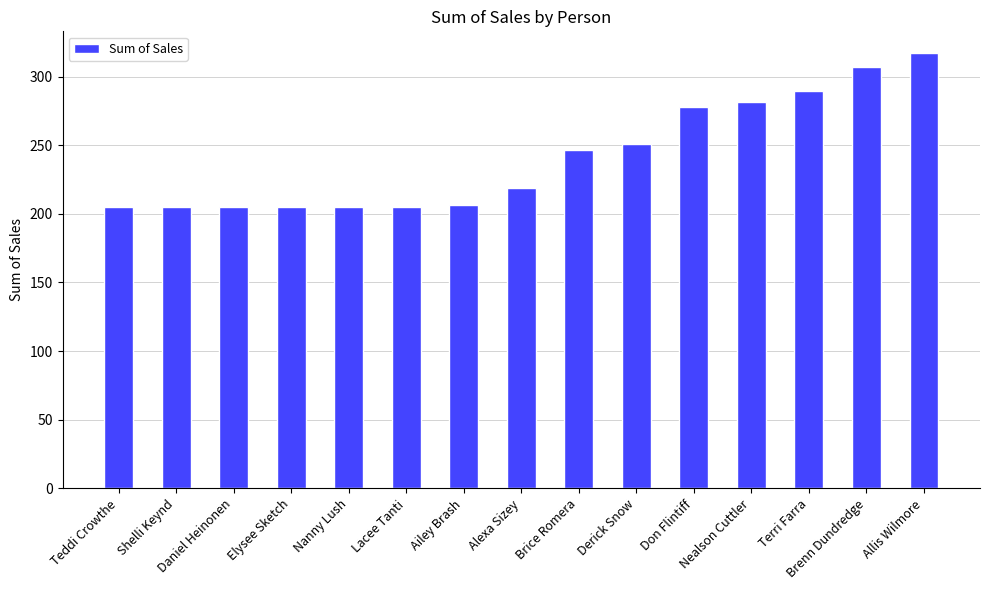

Reading right to left, what are all the values shown in this chart?

Allis Wilmore=317.1	Brenn Dundredge=307.0	Terri Farra=289.1	Nealson Cuttler=281.7	Don Flintiff=278.0	Derick Snow=251.1	Brice Romera=246.2	Alexa Sizey=218.7	Ailey Brash=206.6	Lacee Tanti=204.9	Nanny Lush=204.9	Elysee Sketch=204.9	Daniel Heinonen=204.9	Shelli Keynd=204.9	Teddi Crowthe=204.9